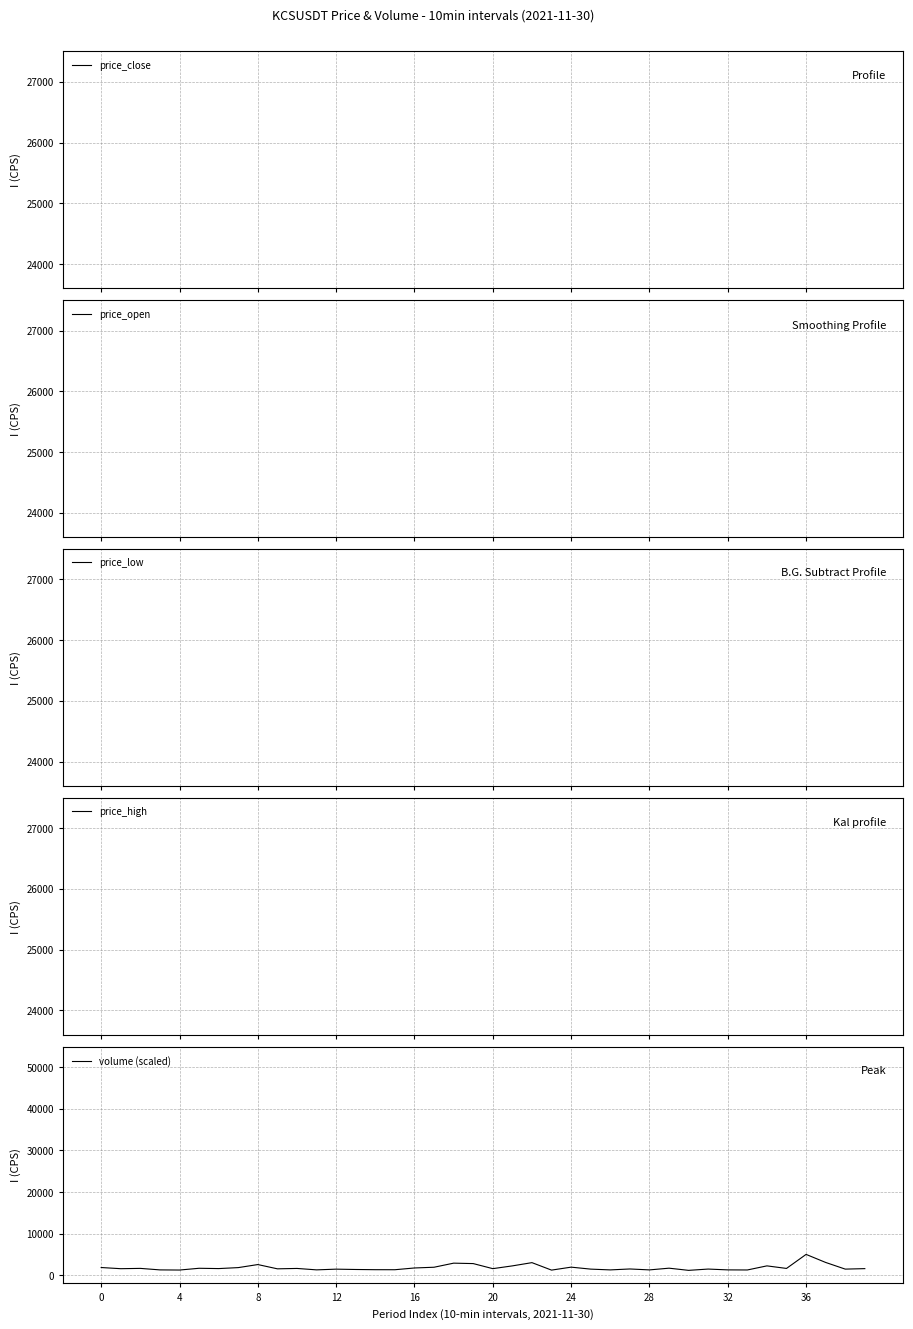

Between 14 and 39, which is larger?

14